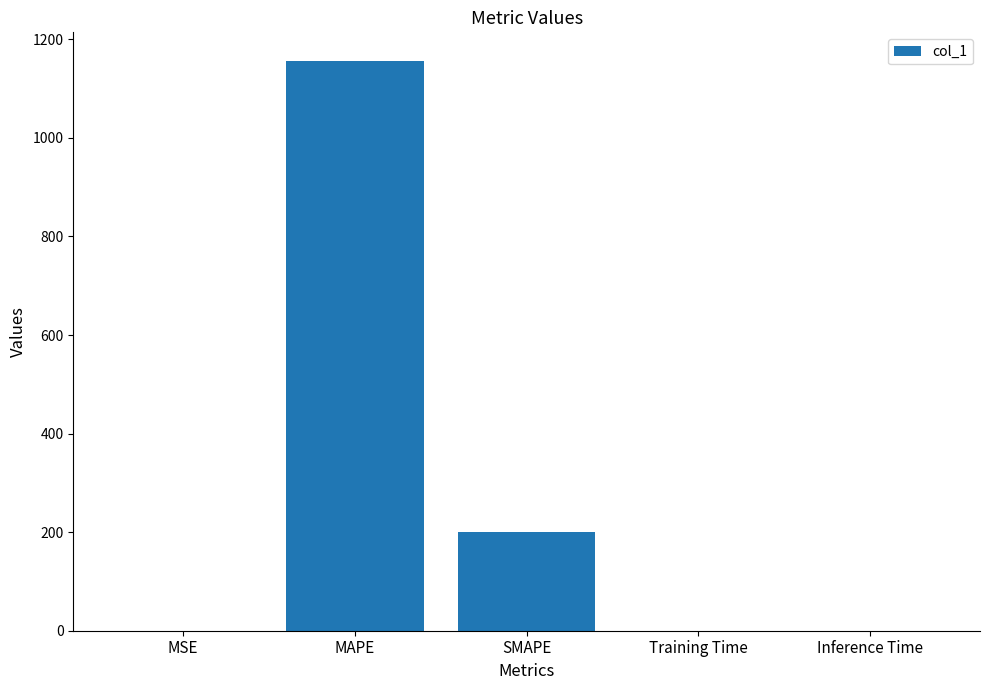

At which label is the value closest to 578?

SMAPE